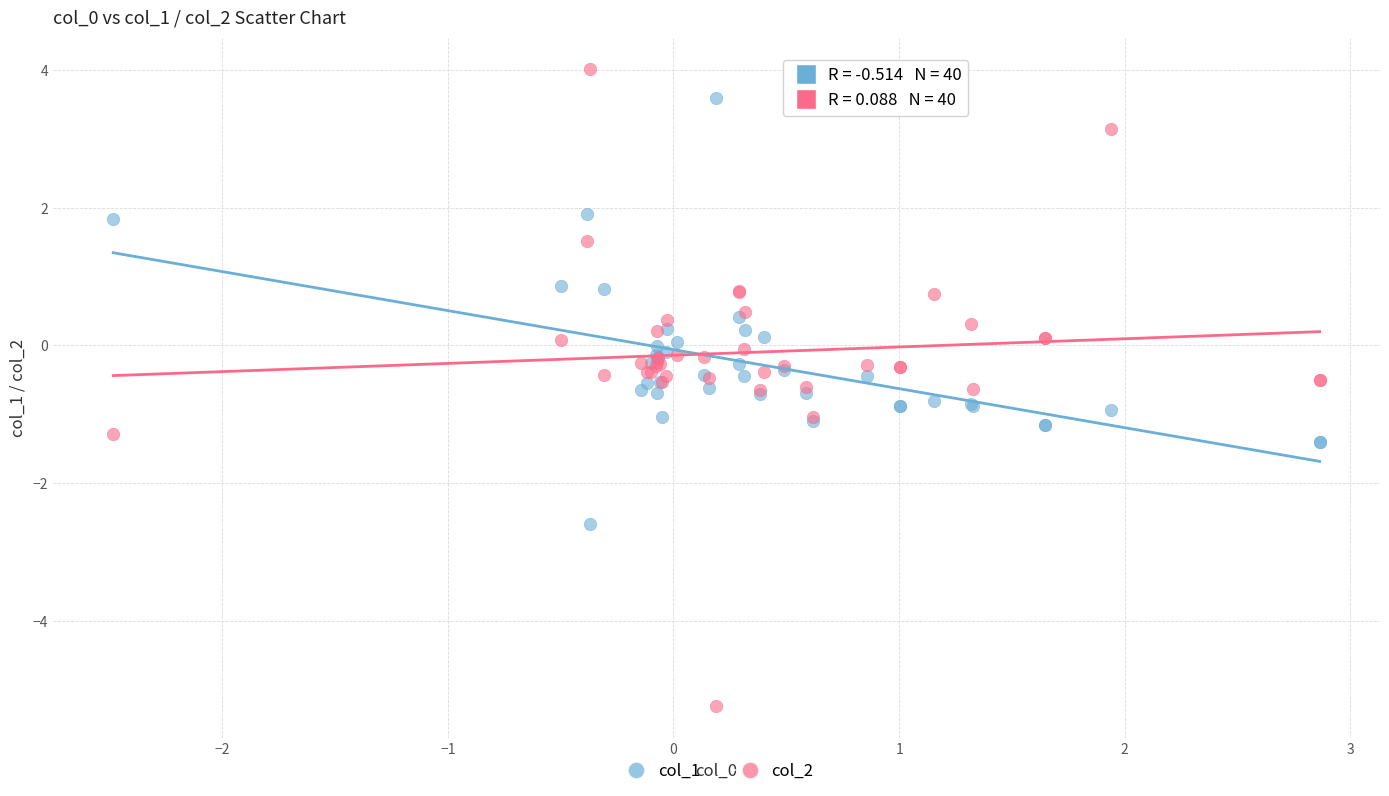

What is the X range (max minus min) for the scatter plot?

5.3